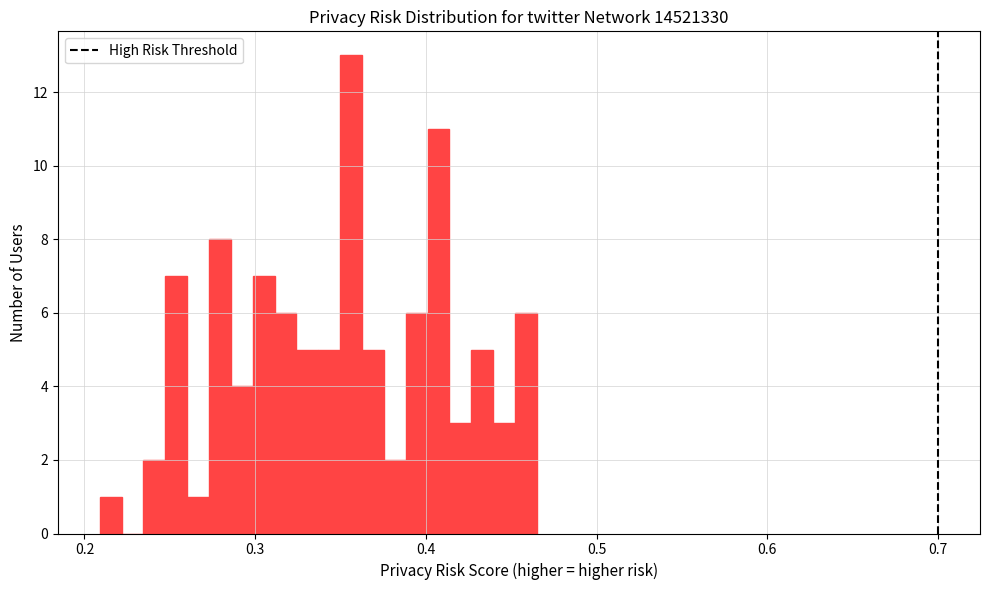

Around what value on the x-axis is the tallest bar? Give the approximate position of its centre, as read against the axis.

0.36